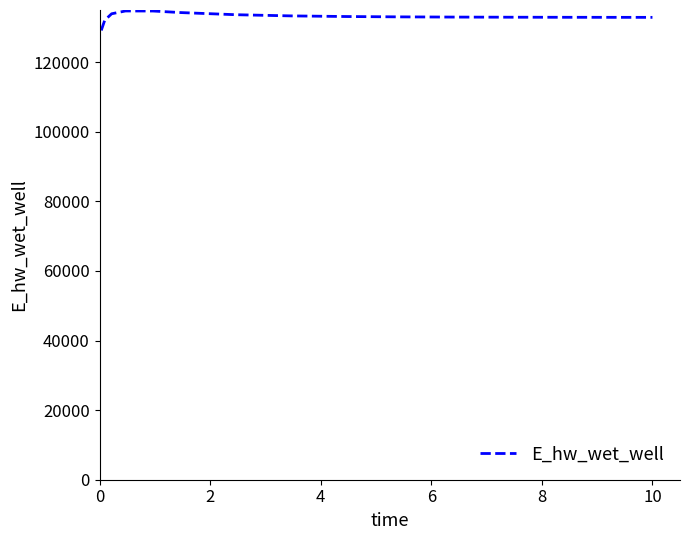

What is the greatest value displayed?

134686.2